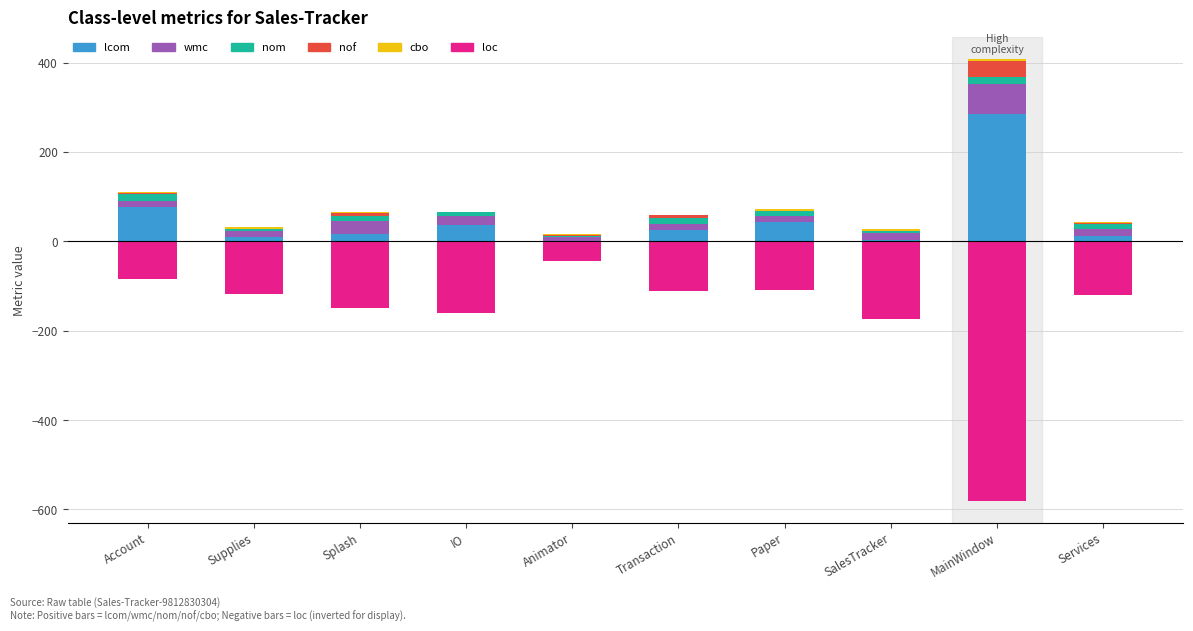

The value of lcom at MainWindow is 418. True or false?

False